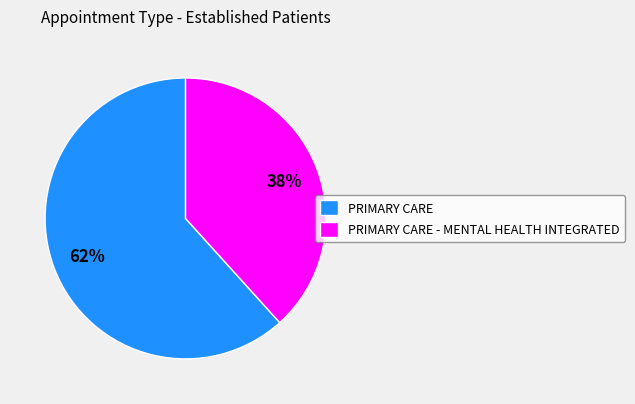

What is the smallest slice in the pie chart?

PRIMARY CARE - MENTAL HEALTH INTEGRATED